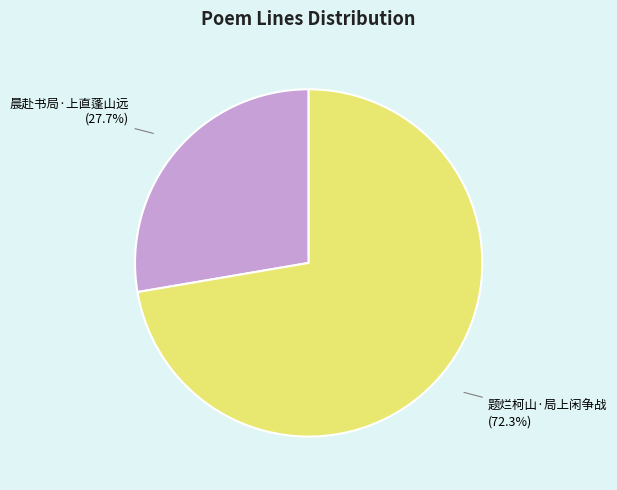

Is there a majority slice in this chart?

Yes